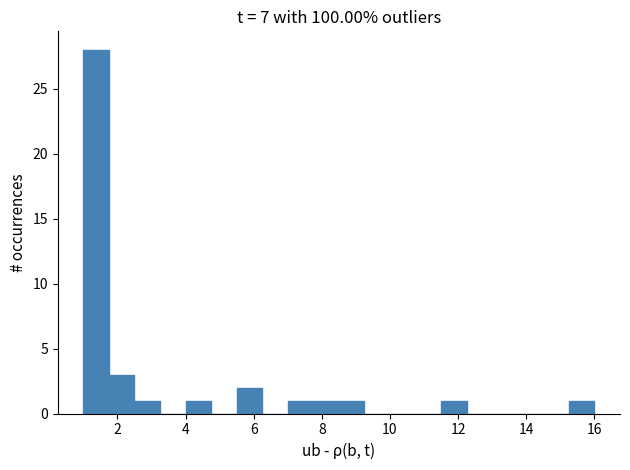

Read against the x-axis, roughly where is the centre of the tallest bar?

1.4